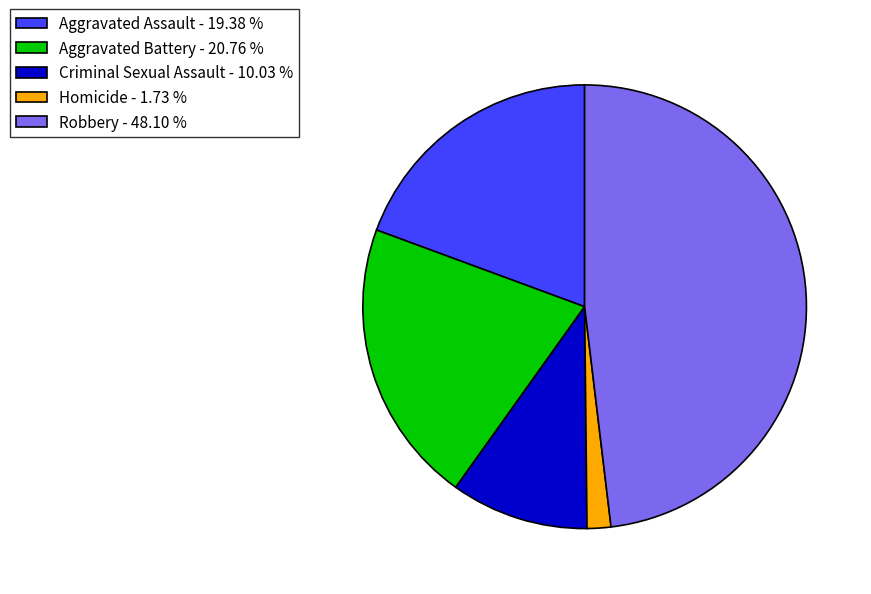

Between Robbery and Criminal Sexual Assault, which is larger?

Robbery